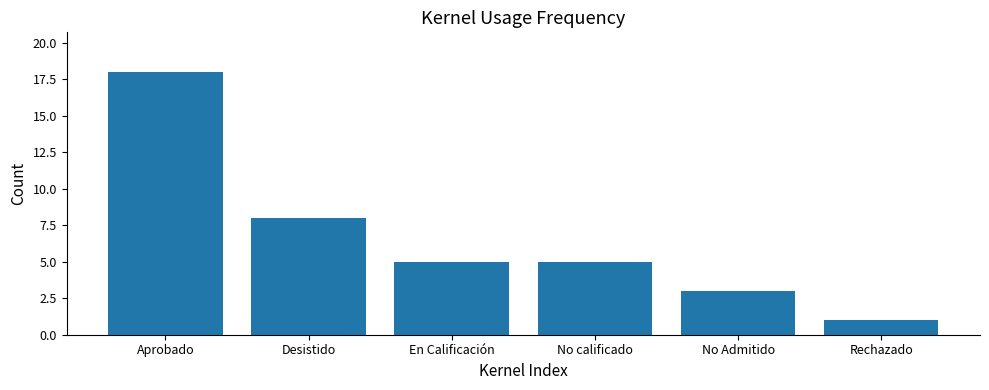

How many series are shown in this chart?

1